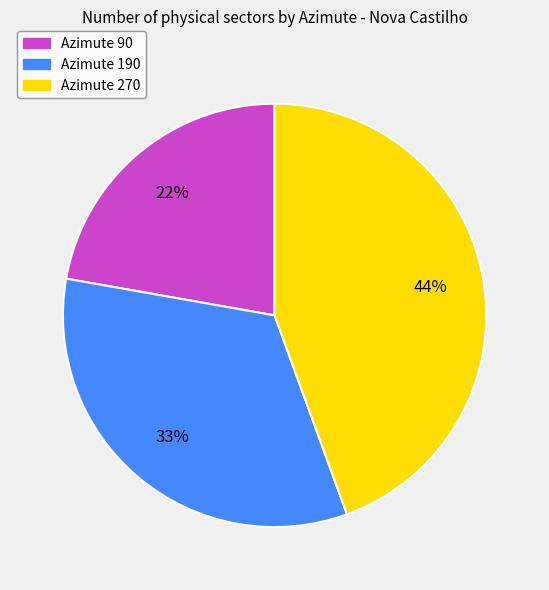

Rank the categories by value from lowest to highest.

Azimute 90, Azimute 190, Azimute 270